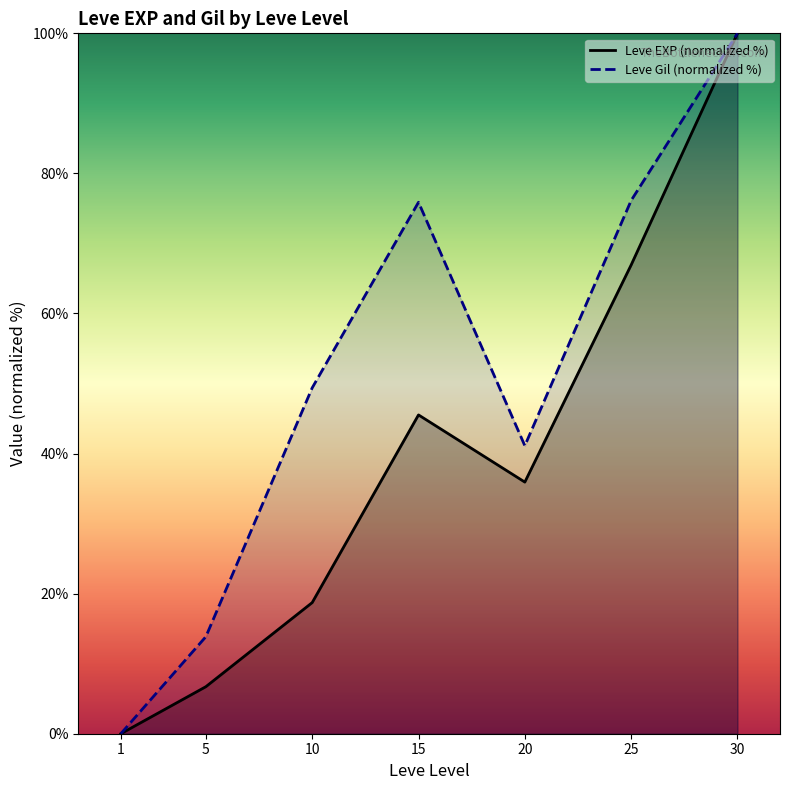

Reading right to left, extract all data points from this chart.

Leve EXP (normalized %): 30=100.0	25=66.9	20=35.9	15=45.5	10=18.7	5=6.7	1=0.0
Leve Gil (normalized %): 30=100.0	25=76.1	20=41.1	15=75.9	10=49.4	5=13.9	1=0.0